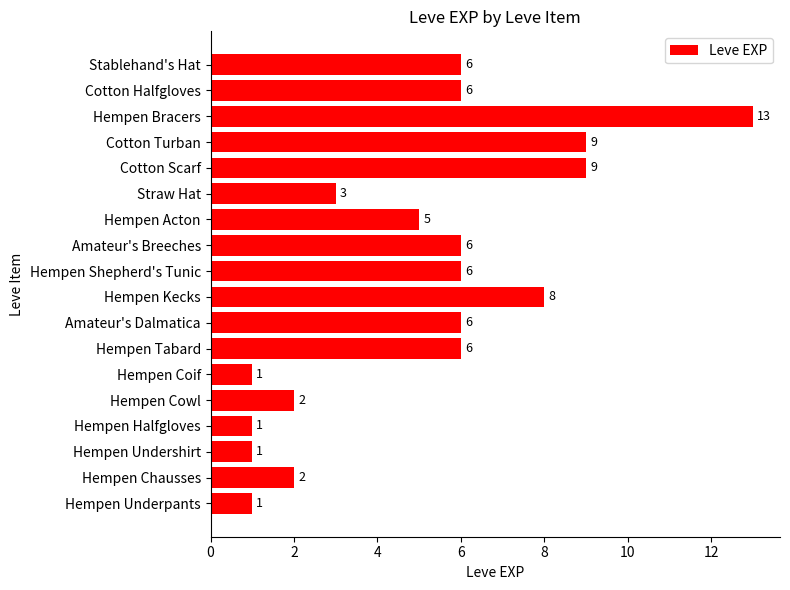

What is the difference between the maximum and second lowest values?

12